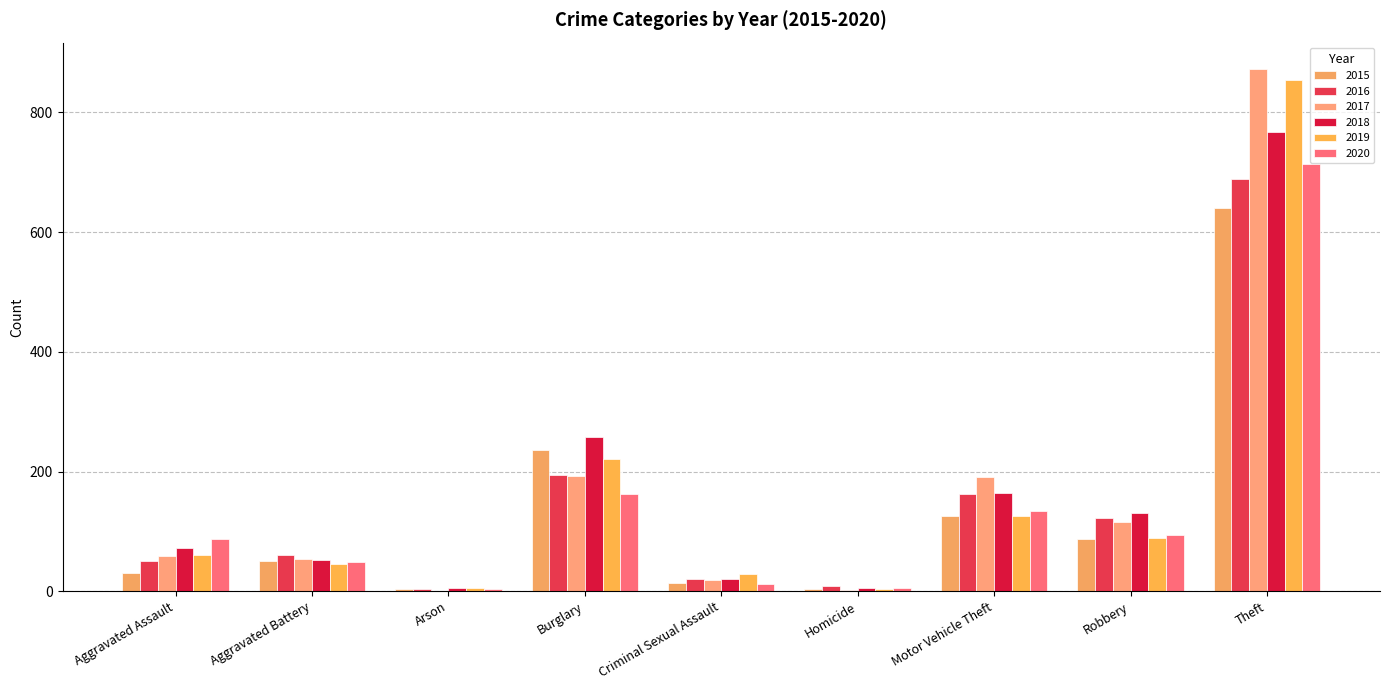

What are all the series names shown in the legend?

2015, 2016, 2017, 2018, 2019, 2020